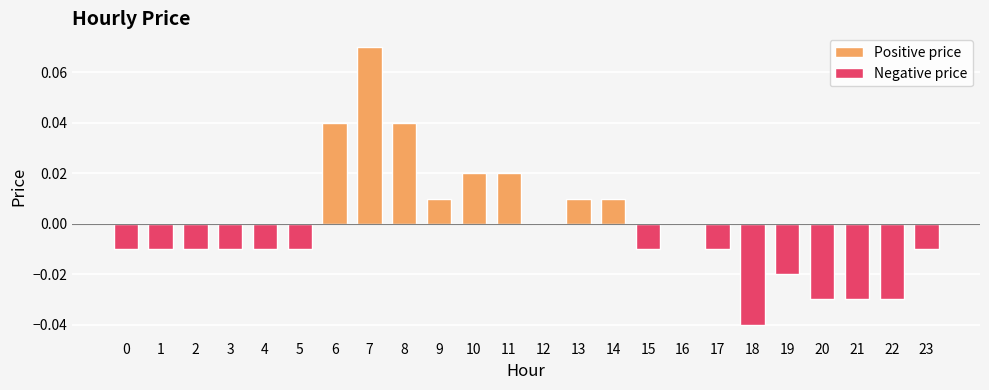

The chart shows a value of -0.0 at 4. True or false?

True